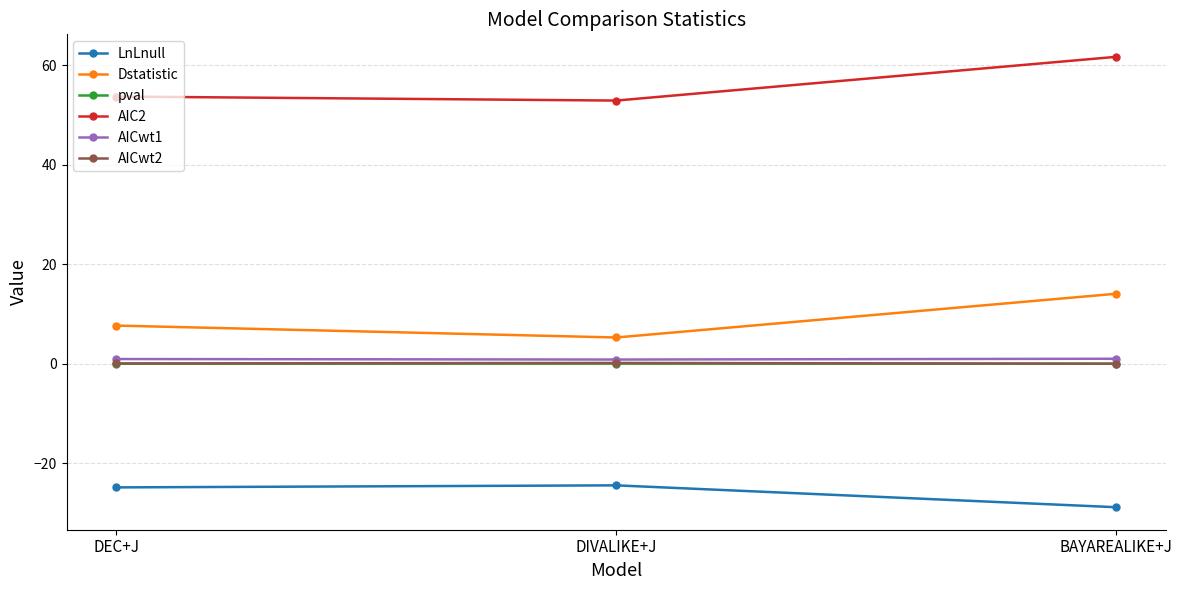

The Dstatistic series shows 1.5 at DIVALIKE+J. True or false?

False